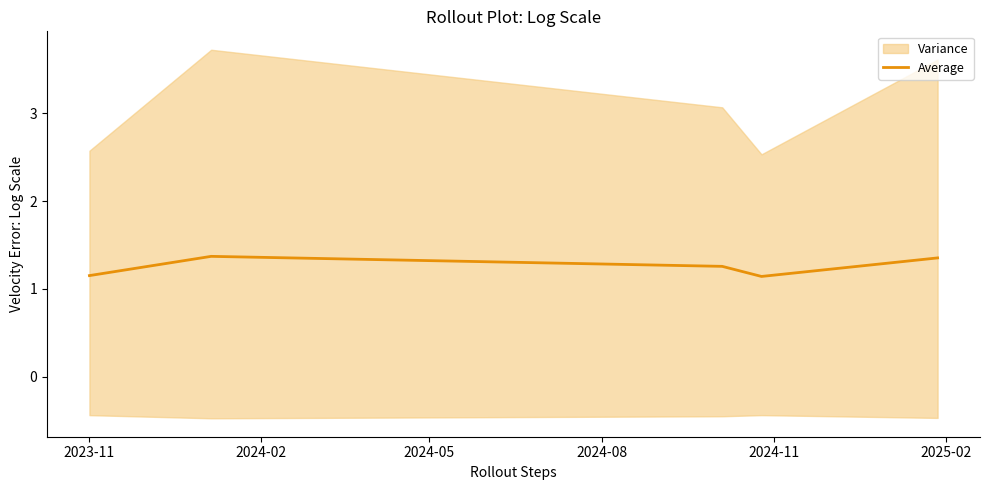

True or false: the data shows 0.6 at 2024-05.

False